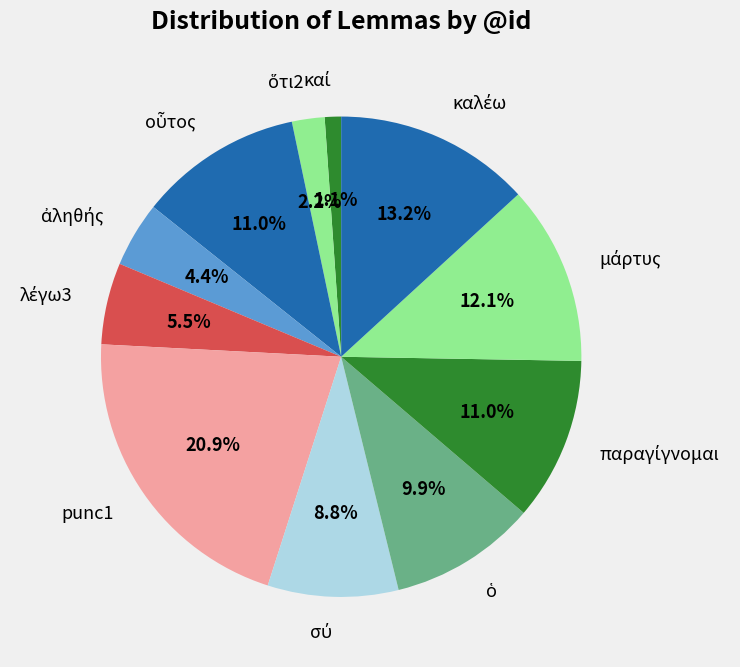

Which slice is the largest?

punc1